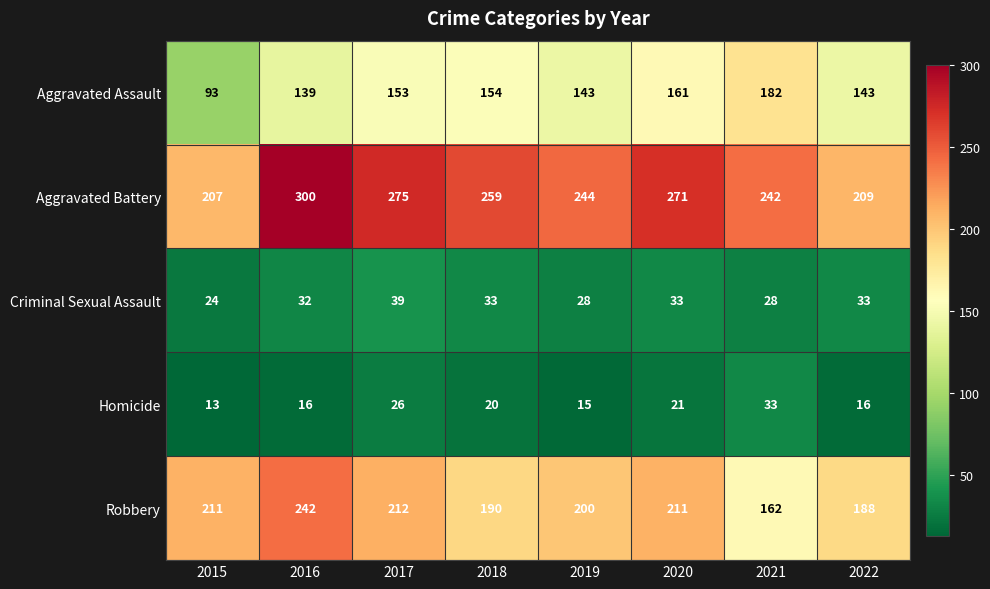

What is the difference between the second highest and minimum values in the Aggravated Assault series?

68